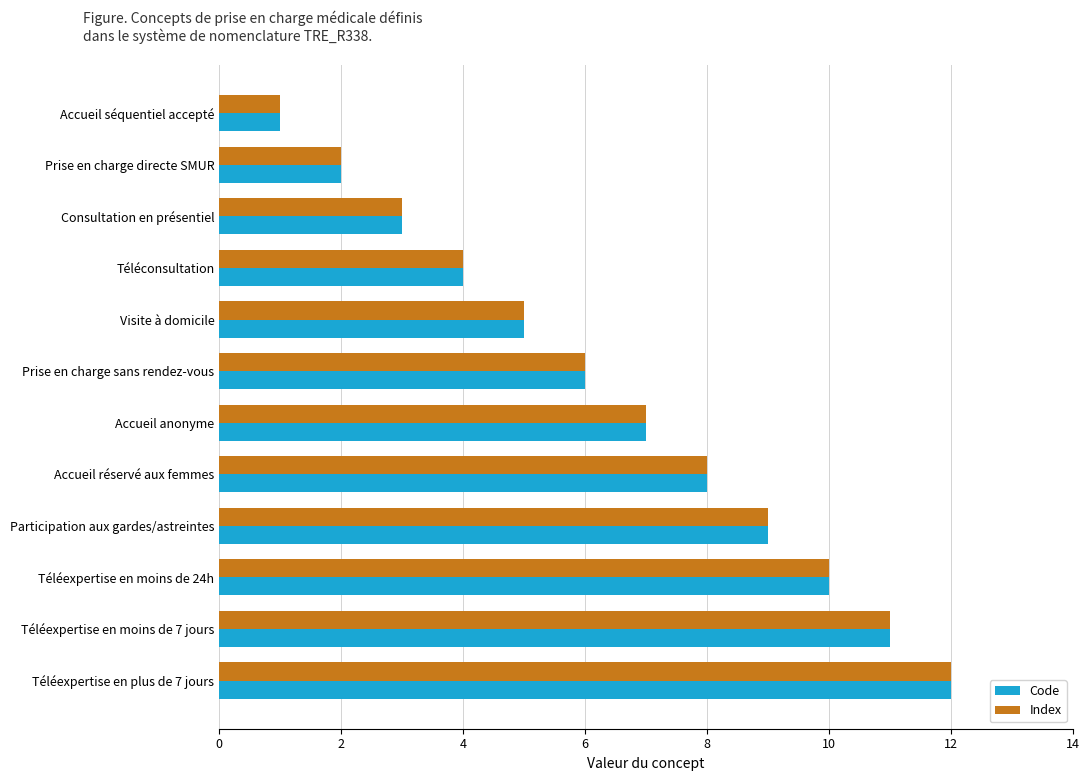

List the labels in order of Index value, largest first.

Téléexpertise en plus de 7 jours, Téléexpertise en moins de 7 jours, Téléexpertise en moins de 24h, Participation aux gardes/astreintes, Accueil réservé aux femmes, Accueil anonyme, Prise en charge sans rendez-vous, Visite à domicile, Téléconsultation, Consultation en présentiel, Prise en charge directe SMUR, Accueil séquentiel accepté